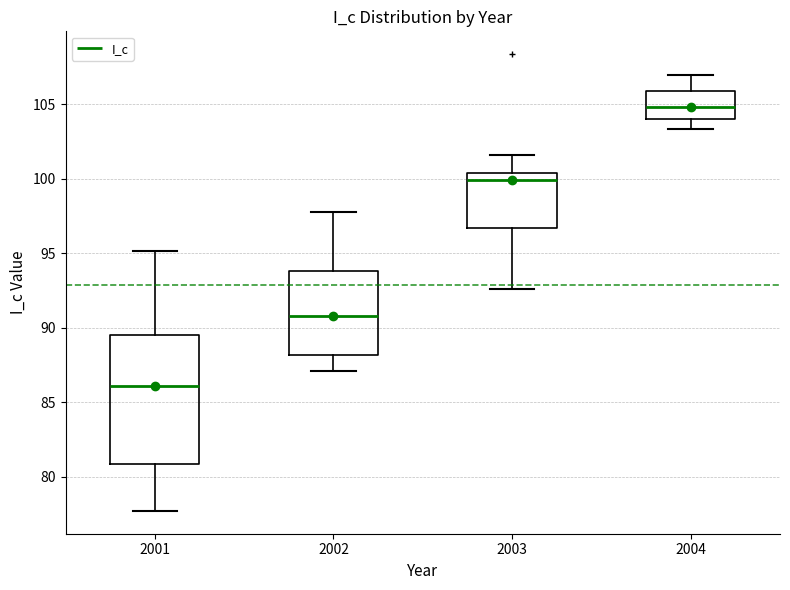

Which box's median line is the highest?

2004